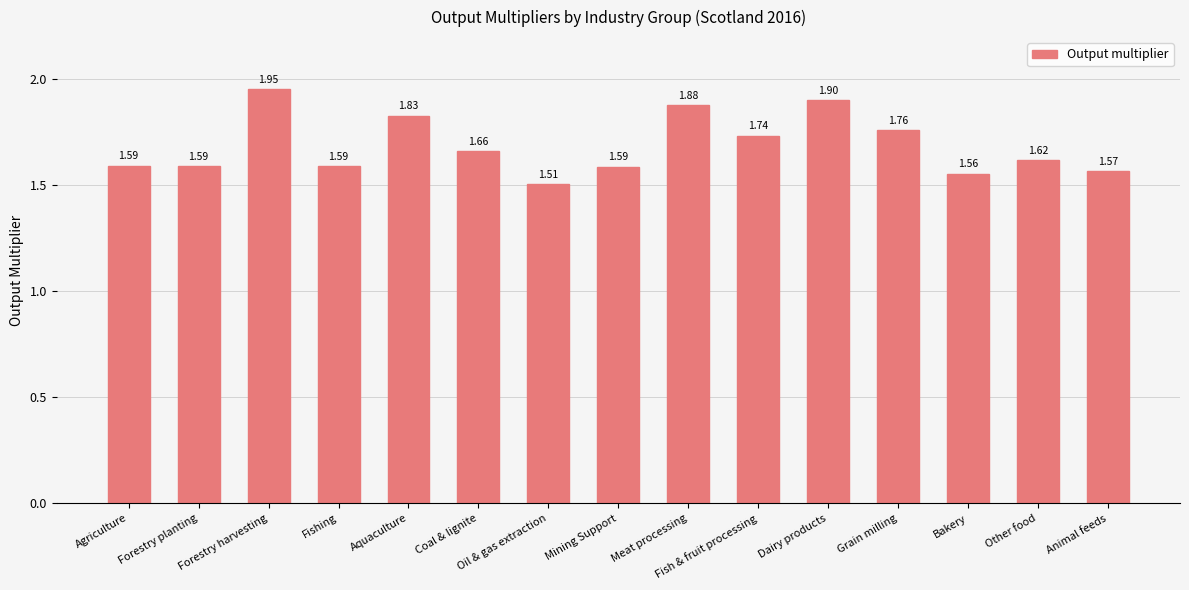

What is the difference between the values at Aquaculture and Bakery?

0.3